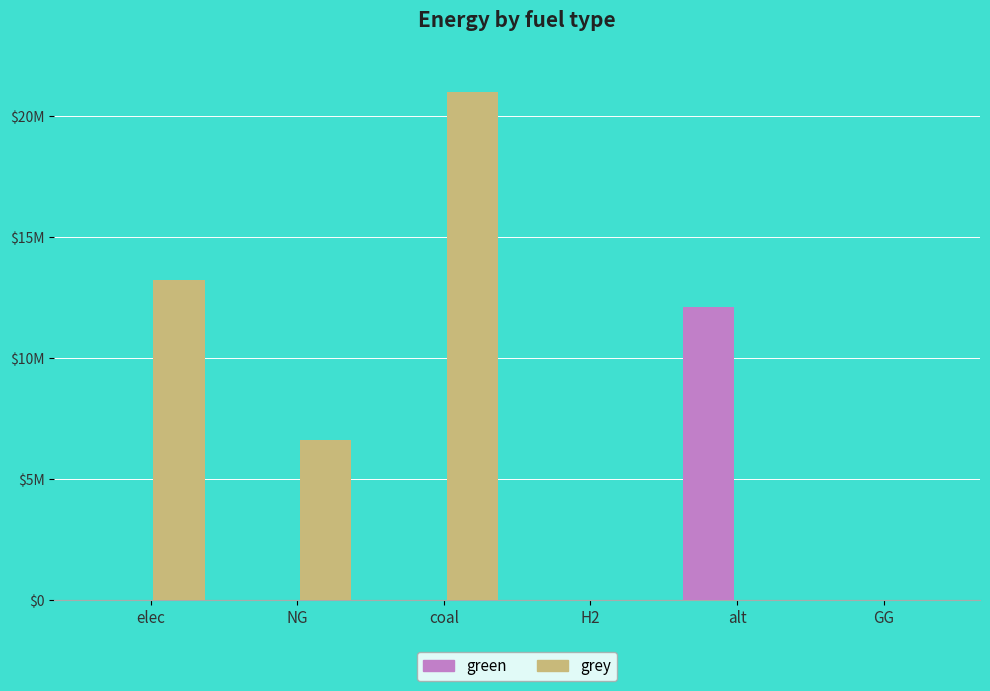

Are the bars grouped side by side (vs. stacked)?

Yes